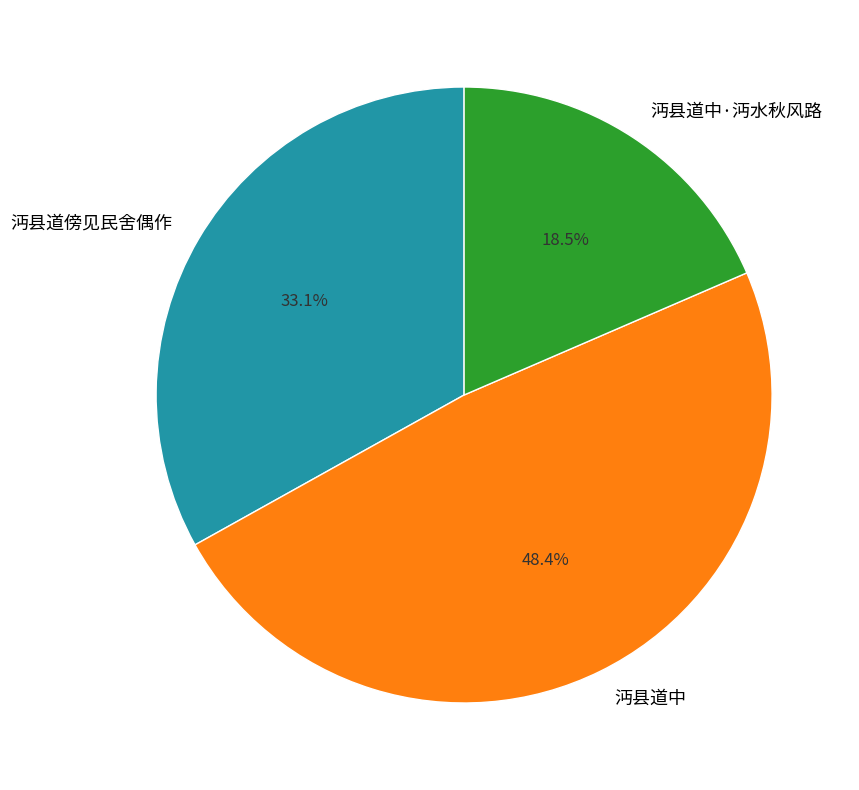

Is there any slice that represents more than half of the pie?

No